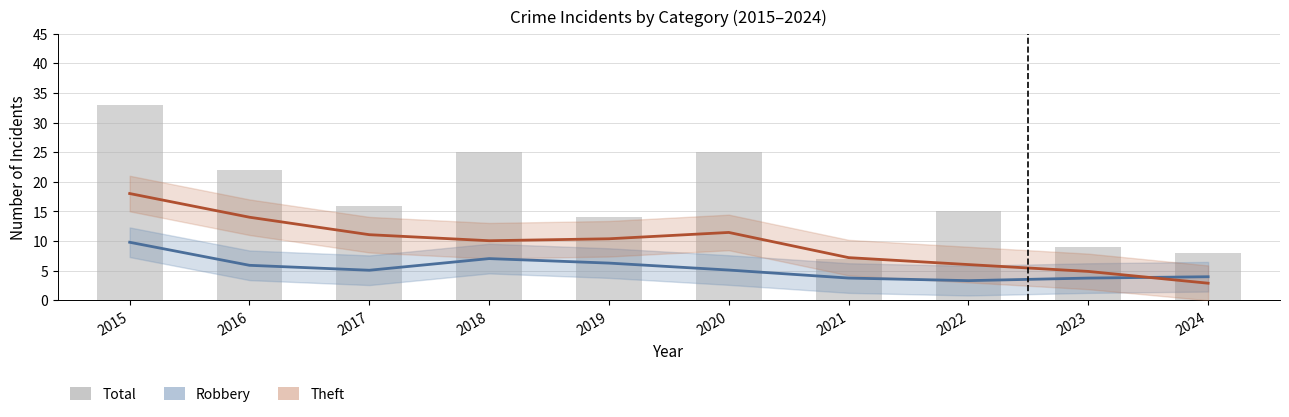

Between 2022 and 2023, which series saw the biggest shift?

Total